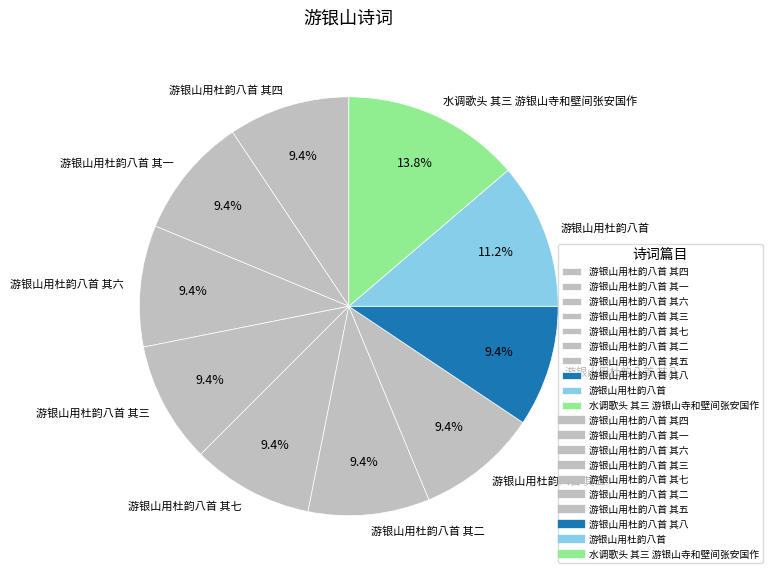

How much of the chart is everything except 游银山用杜韵八首 其六?

90.6%